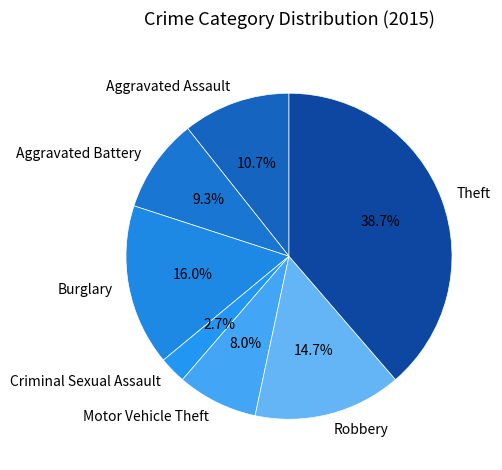

Between Criminal Sexual Assault and Theft, which is larger?

Theft